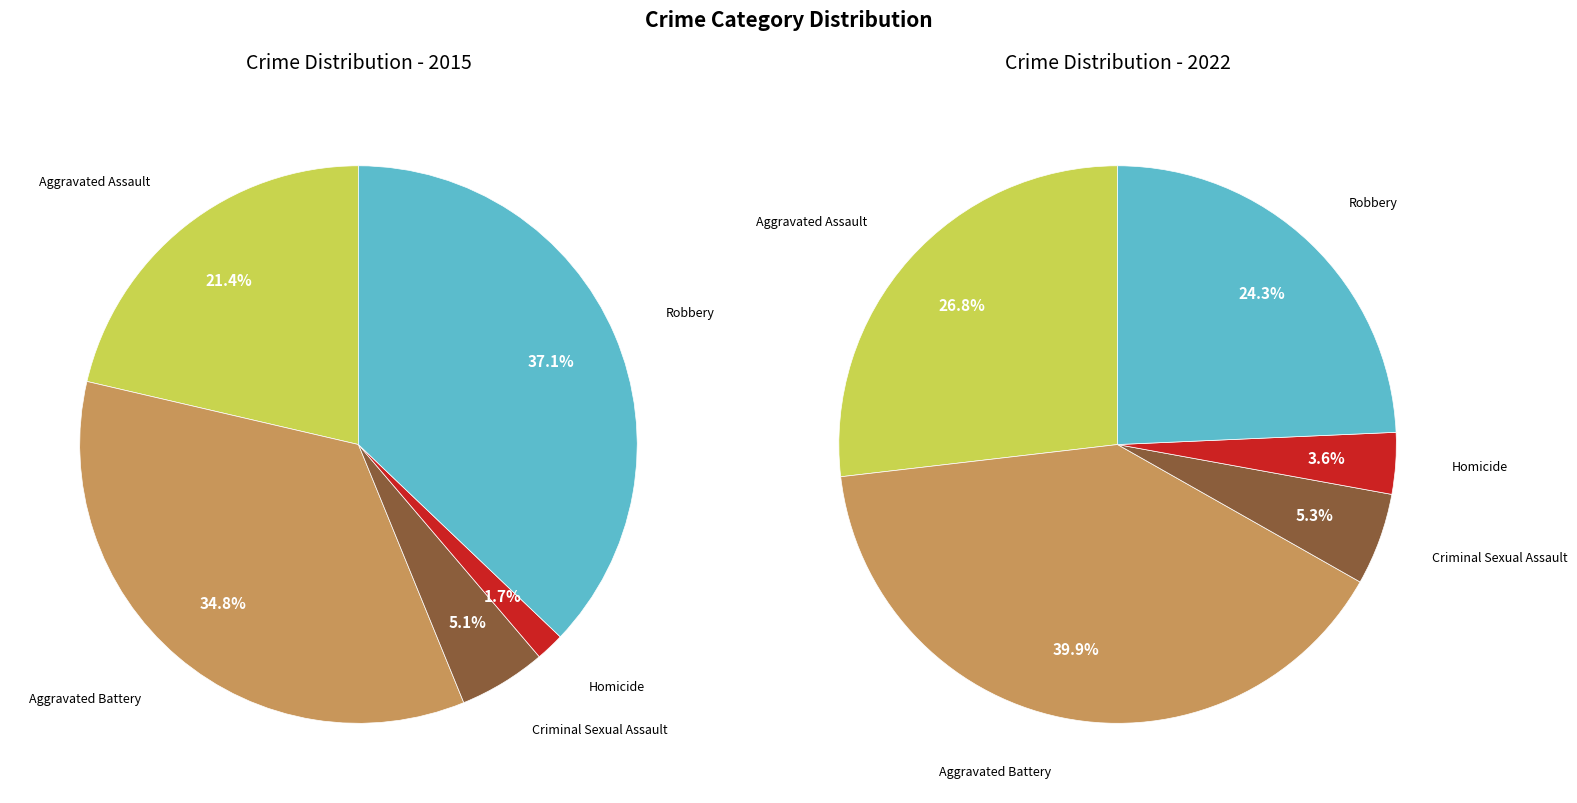

To the nearest percent, what is the combined percentage of 2 and 3?

7%